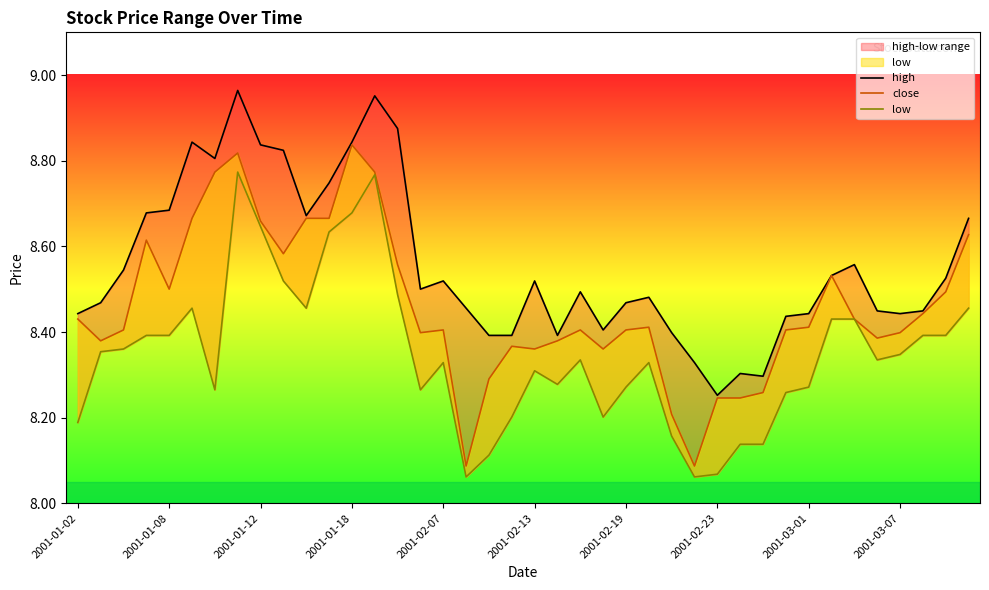

What is the difference between the second highest and minimum values in the close series?

0.7